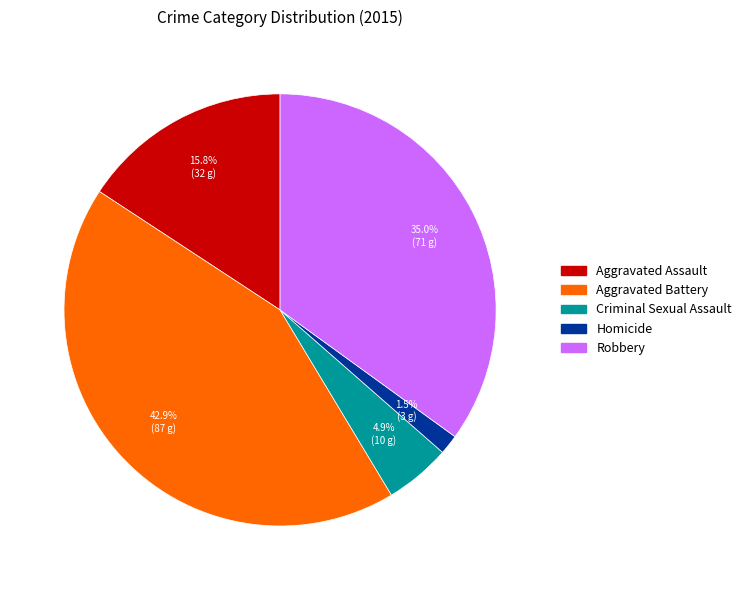

Combined, what portion of the pie is Aggravated Assault and Robbery?

50.7%